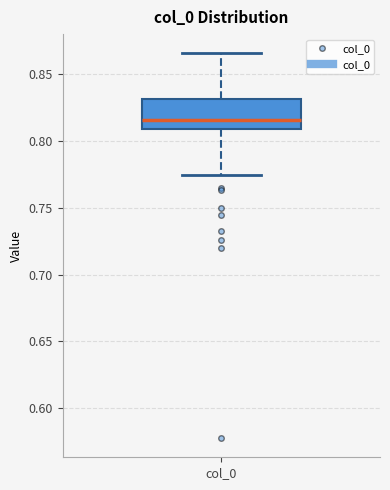

Where does the median line of the box for col_0 sit on the y-axis? The values are not printed on the chart, so give them approximately, as read against the axis.

0.815